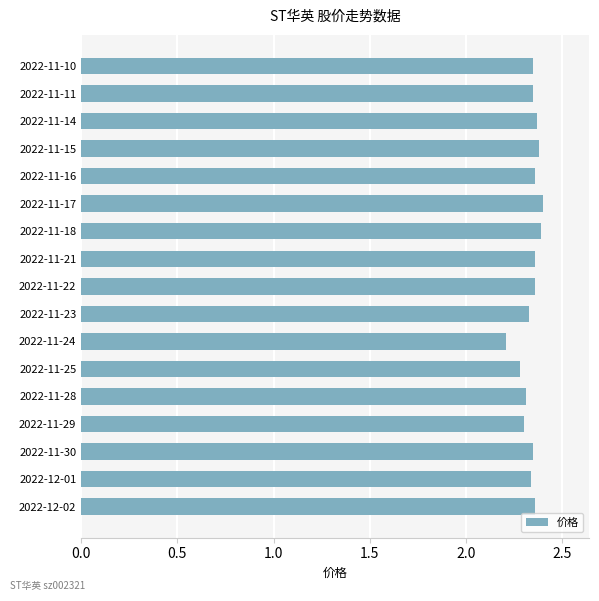

What is the ratio of the value at 2022-11-25 to the value at 2022-11-30?

1.0